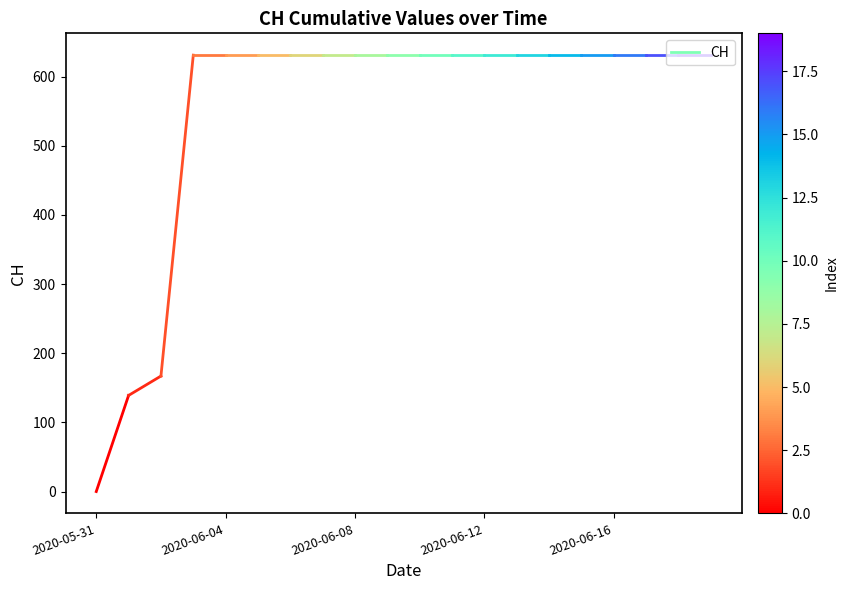

Where is the data nearest to the value 69?

2020-05-31